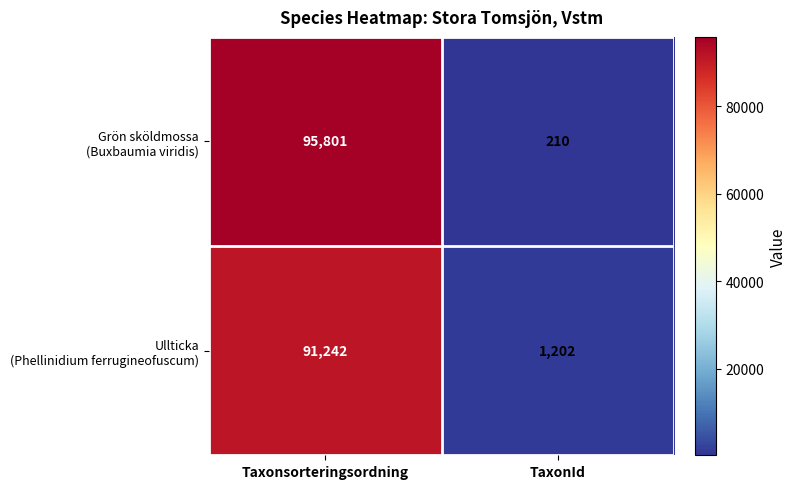

What is the difference between the highest and lowest values at TaxonId?

992